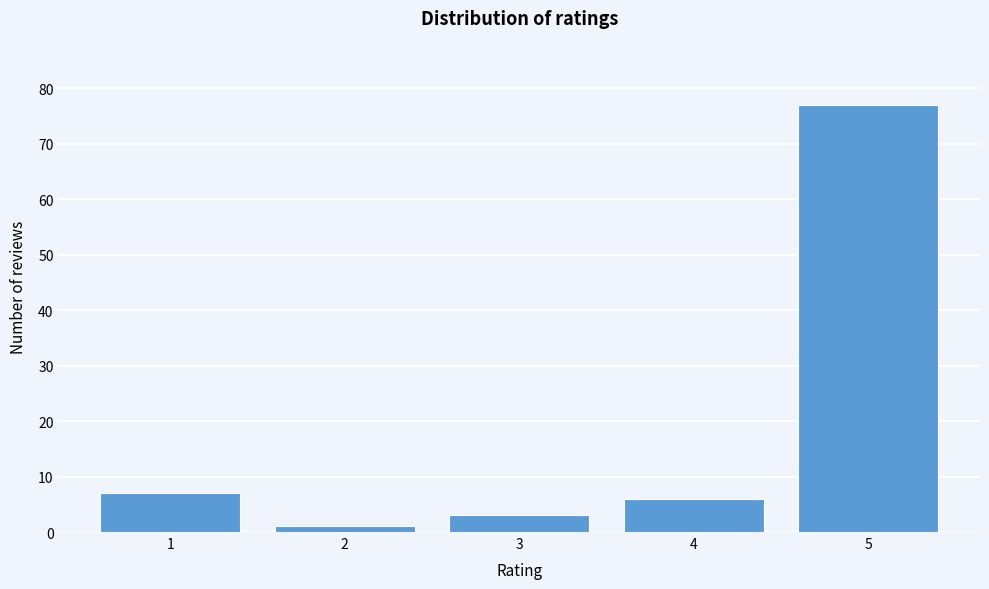

Reading right to left, transcribe all the data shown in this chart.

77	6	3	1	7